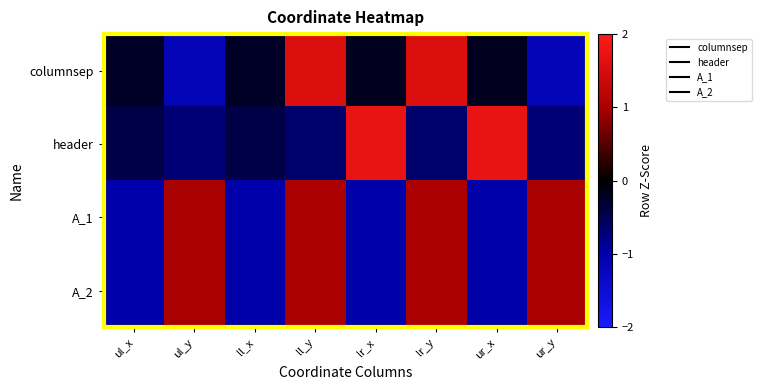

Between ul_y and ll_y, which is larger?

ll_y